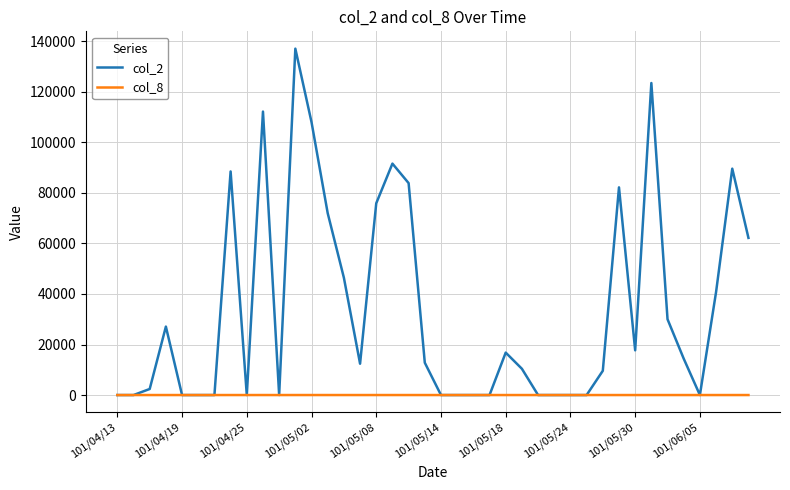

Which series has the largest total across all categories?

col_2